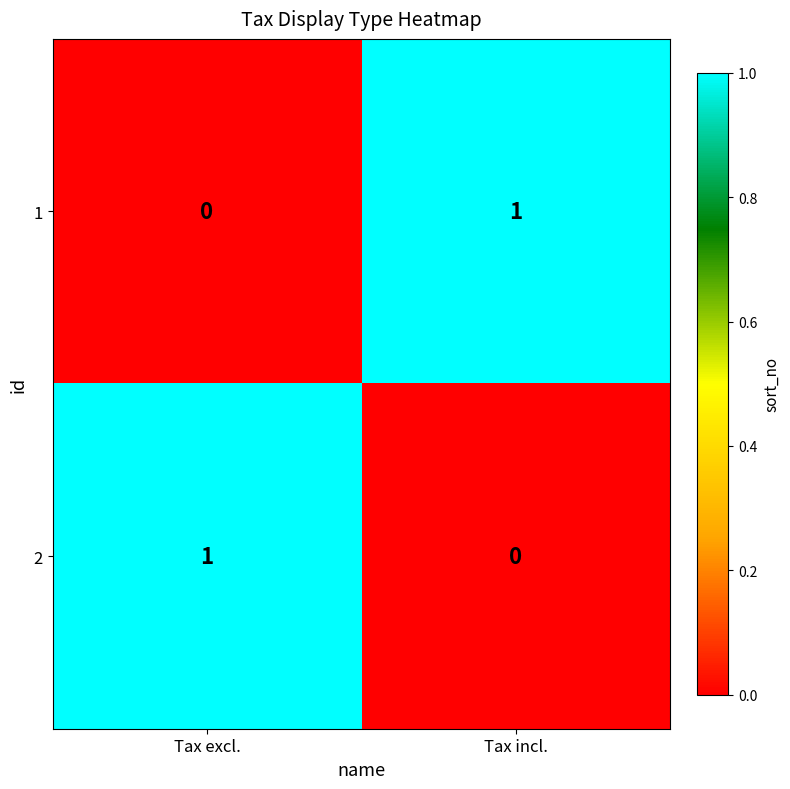

The 1 series shows 0 at Tax excl.. True or false?

True